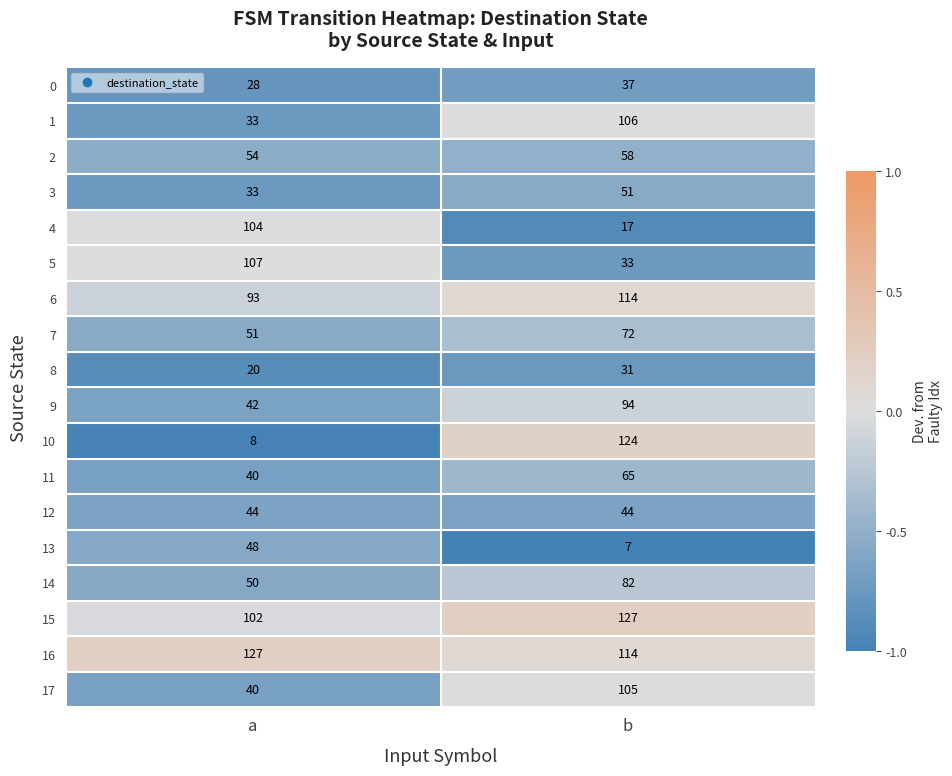

What is the approximate value of 6 at b, to the nearest 5?

115